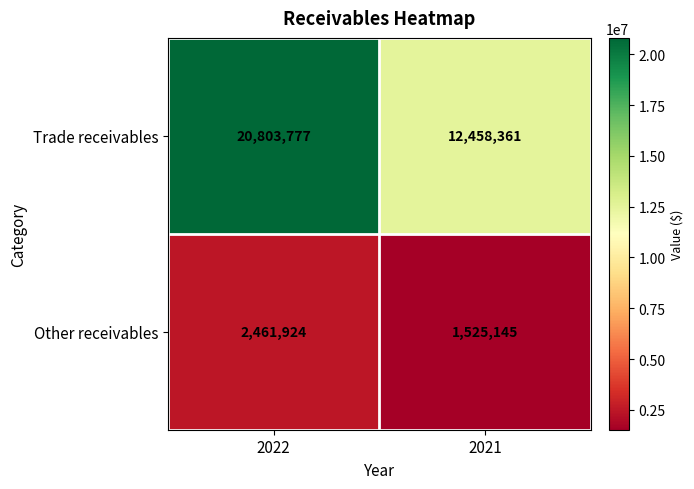

Reading left to right, extract all data points from this chart.

Trade receivables: 20803777	12458361
Other receivables: 2461924	1525145